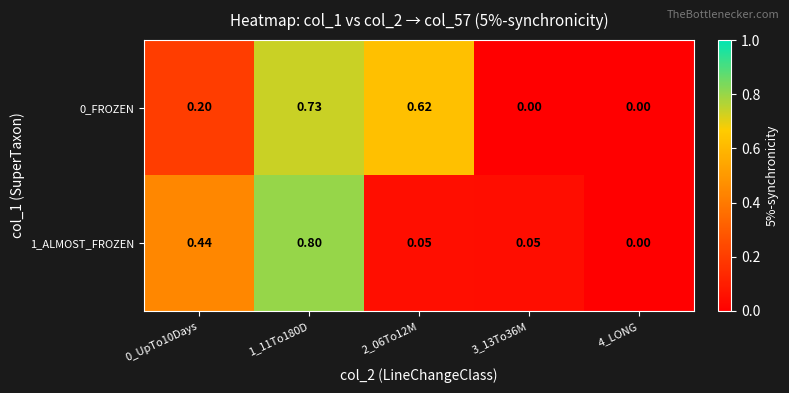

Is the value of 0_FROZEN at 3_13To36M greater than the value of 1_ALMOST_FROZEN at 1_11To180D?

No